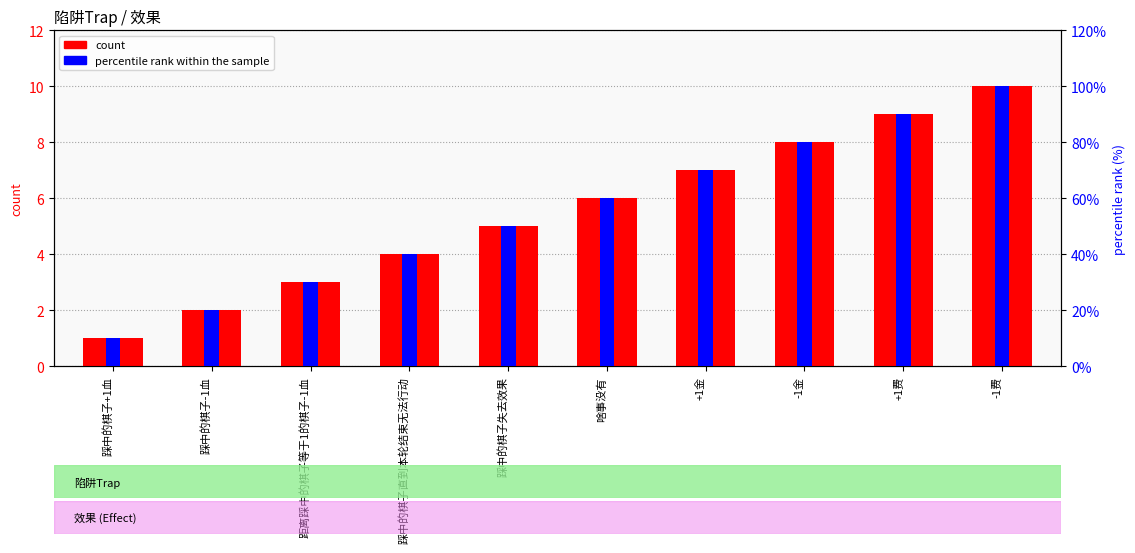

Rank the series by their average value, from highest to lowest.

percentile rank within the sample, count